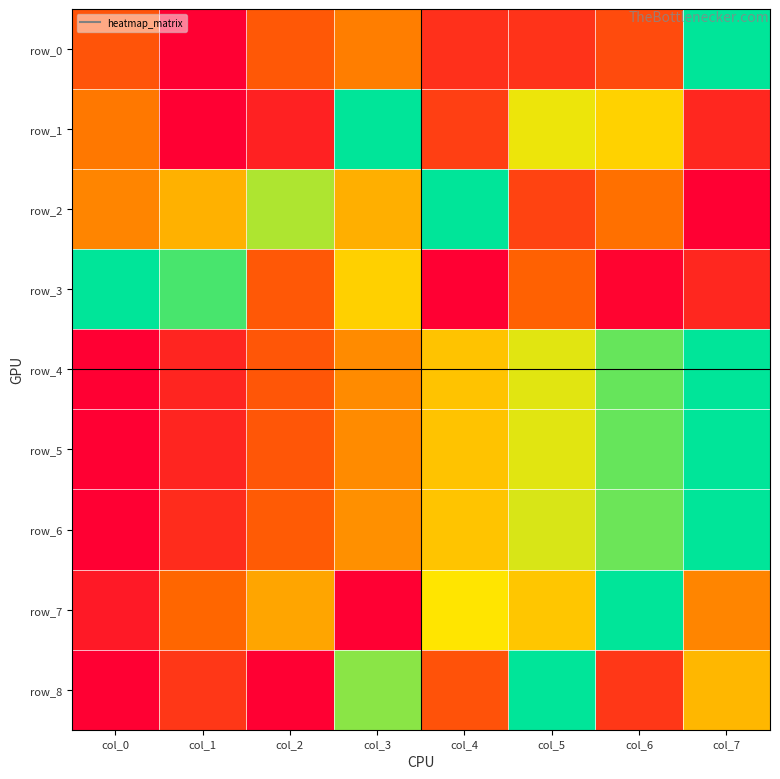

Reading left to right, transcribe all the data shown in this chart.

row_0: 0.3	0.0	0.3	0.4	0.2	0.2	0.2	1.0
row_1: 0.4	0.0	0.1	1.0	0.2	0.7	0.6	0.1
row_2: 0.4	0.5	0.8	0.5	1.0	0.2	0.4	0.0
row_3: 1.0	0.9	0.3	0.6	0.0	0.3	0.0	0.1
row_4: 0.0	0.1	0.3	0.4	0.6	0.7	0.9	1.0
row_5: 0.0	0.1	0.3	0.4	0.6	0.7	0.9	1.0
row_6: 0.0	0.1	0.3	0.4	0.6	0.7	0.9	1.0
row_7: 0.1	0.3	0.5	0.0	0.7	0.6	1.0	0.4
row_8: 0.0	0.2	0.0	0.8	0.3	1.0	0.2	0.5